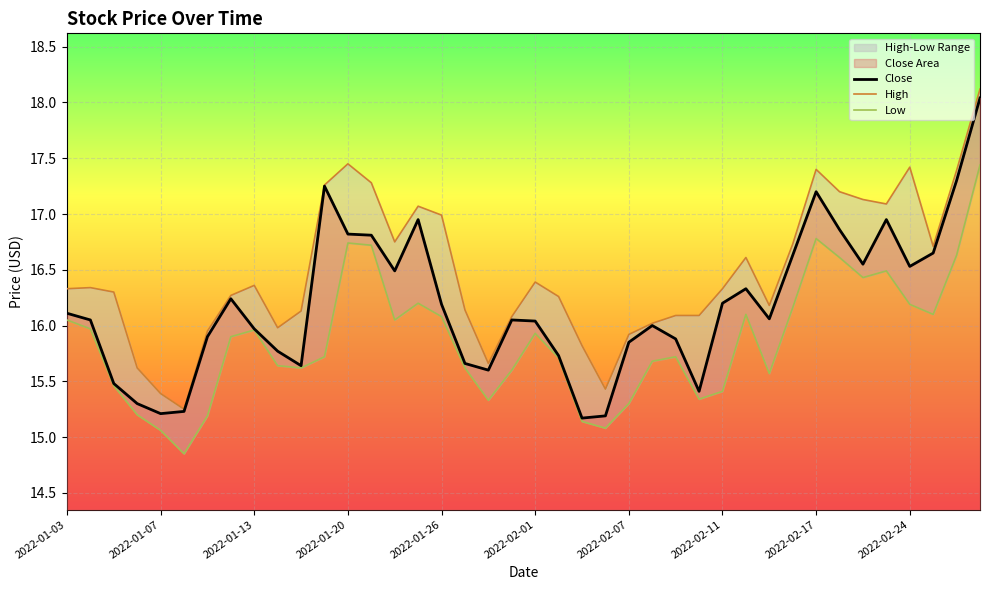

What is the difference between the Close values at 19 and 29?

0.3